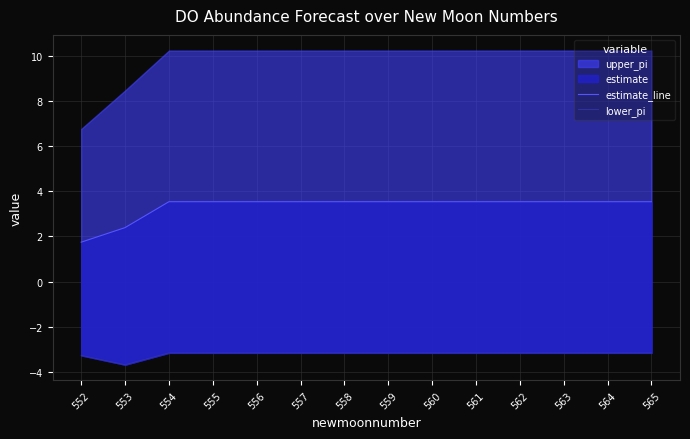

What is the smallest value displayed?

-3.7